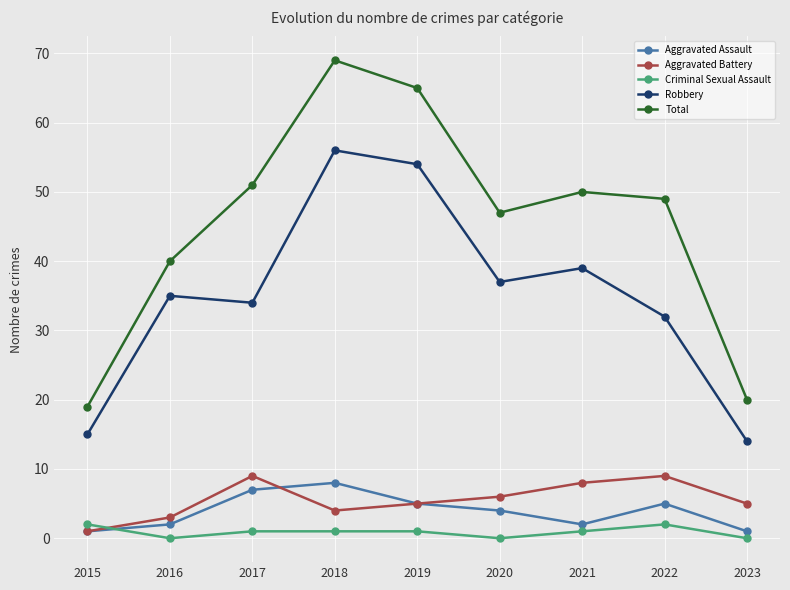

Which label corresponds to the largest value in the chart?

2018